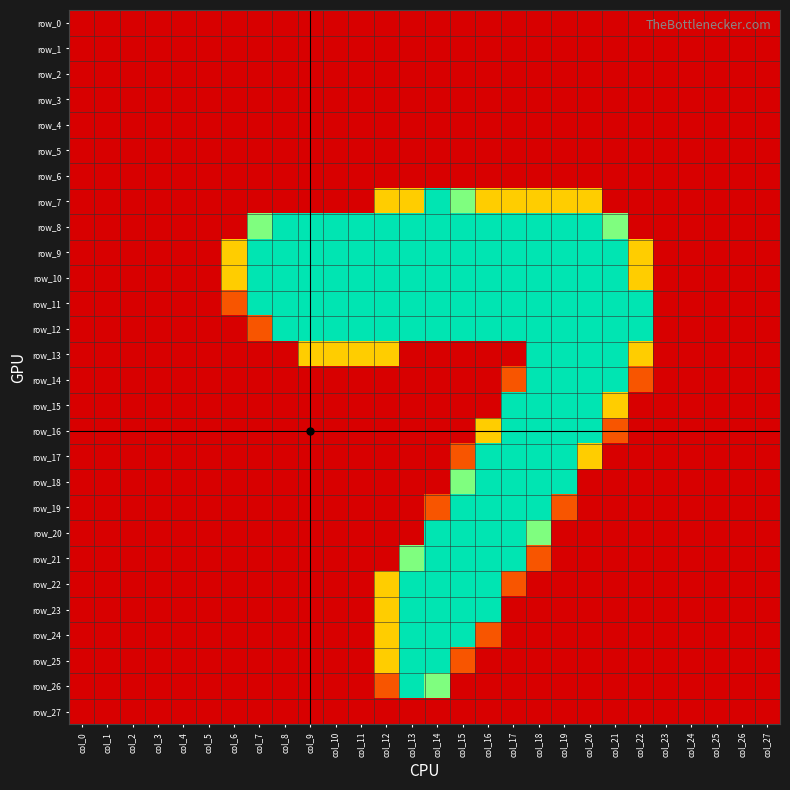

At col_16, list the series in order from smallest to largest.

row_0, row_1, row_2, row_3, row_4, row_5, row_6, row_13, row_14, row_15, row_25, row_26, row_27, row_24, row_7, row_16, row_8, row_9, row_10, row_11, row_12, row_17, row_18, row_19, row_20, row_21, row_22, row_23